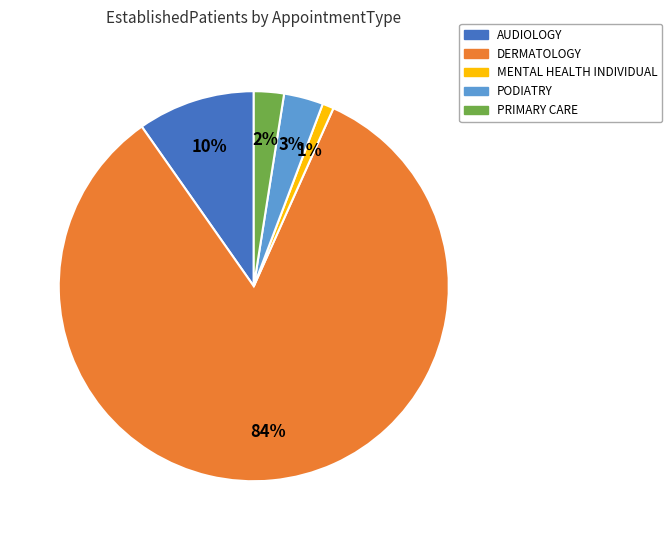

Rank the categories by value from lowest to highest.

MENTAL HEALTH INDIVIDUAL, PRIMARY CARE, PODIATRY, AUDIOLOGY, DERMATOLOGY